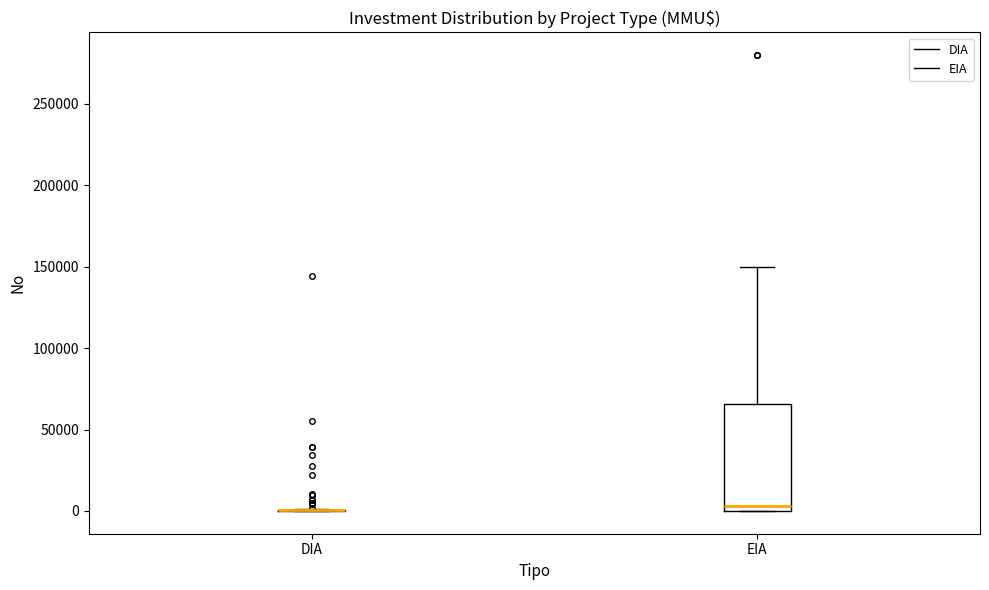

Reading left to right, transcribe this box plot: for each box, give where its median line is, the range the box spans, and where its two whiskers end, as read against the y-axis. The values are not printed on the chart, so give them approximately, as read against the axis.

DIA: box collapsed to a line at 0, whiskers 0 to 0
EIA: median 5000, box 0 to 65000, whiskers 0 to 150000